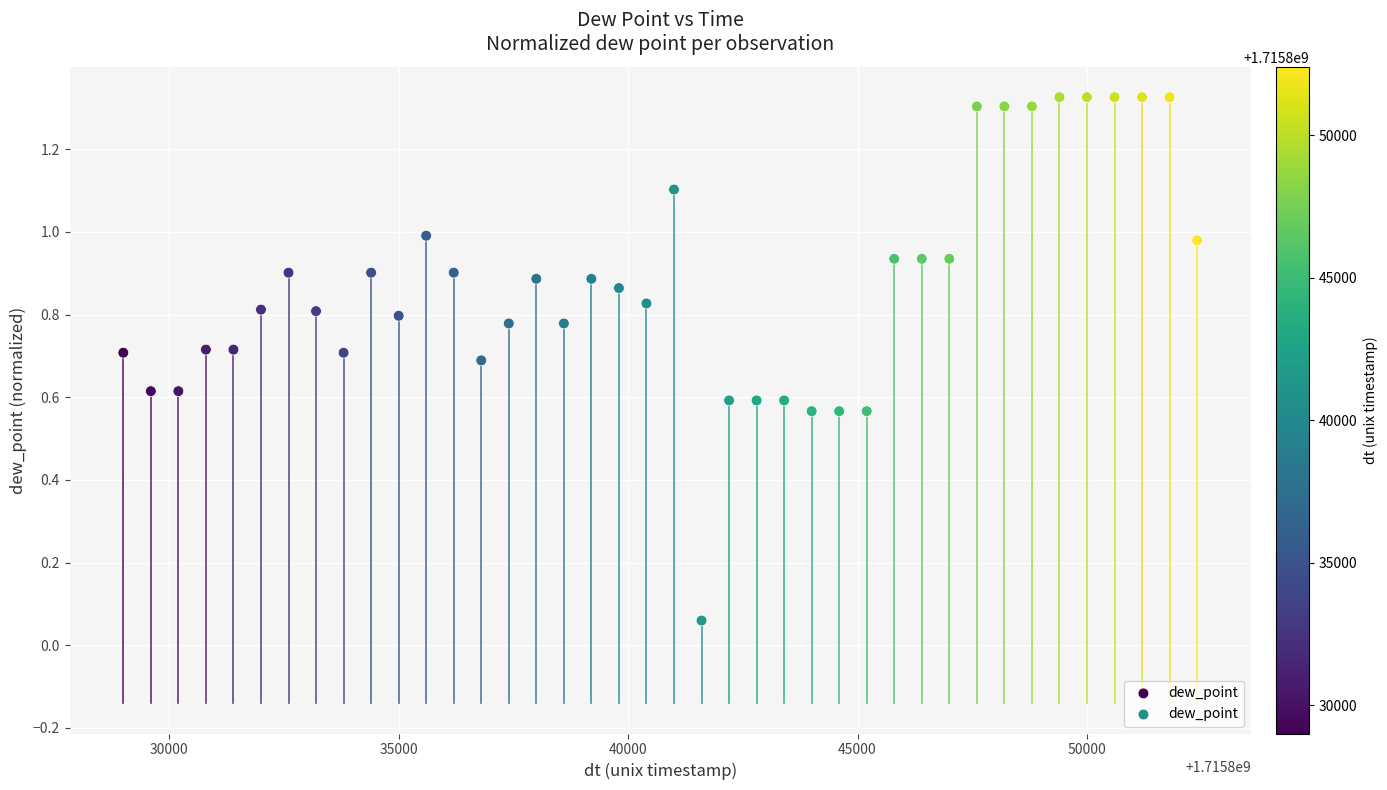

What is the range of X values (max minus min)?

23400.0